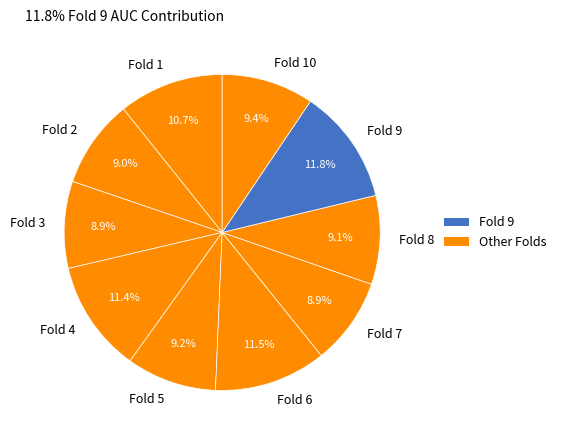

Between Fold 2 and Fold 9, which is larger?

Fold 9